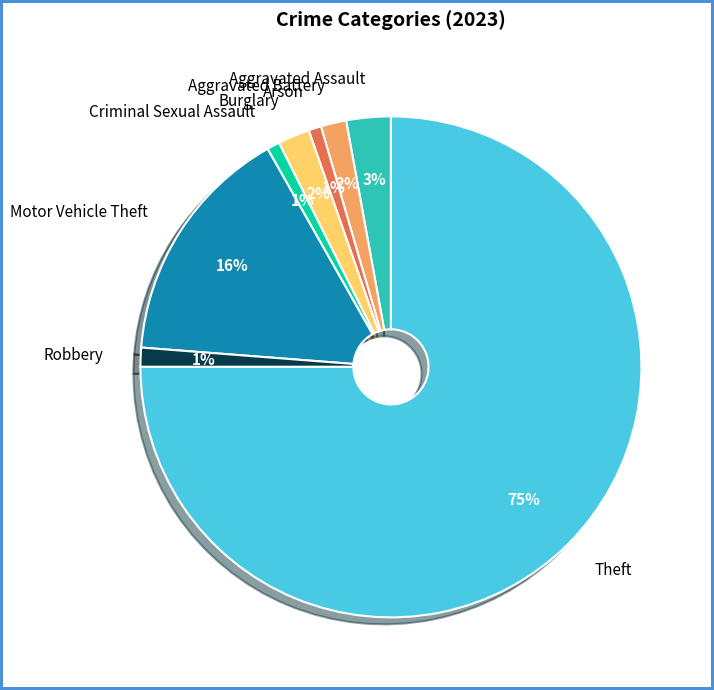

What percentage is the Aggravated Assault slice, to the nearest percent?

3%